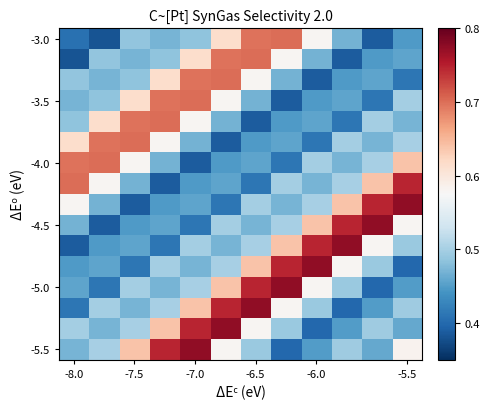

How many distinct data groups are displayed?

16